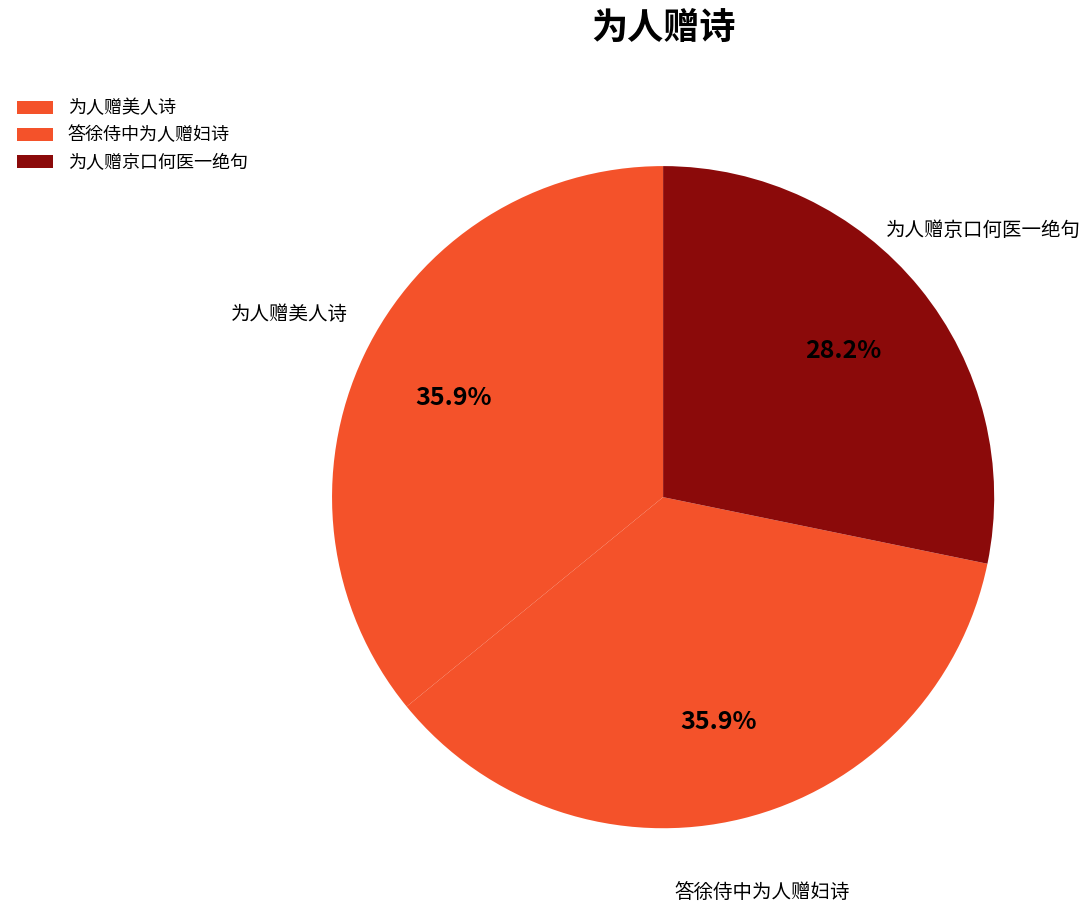

How many slices are in this pie chart?

3